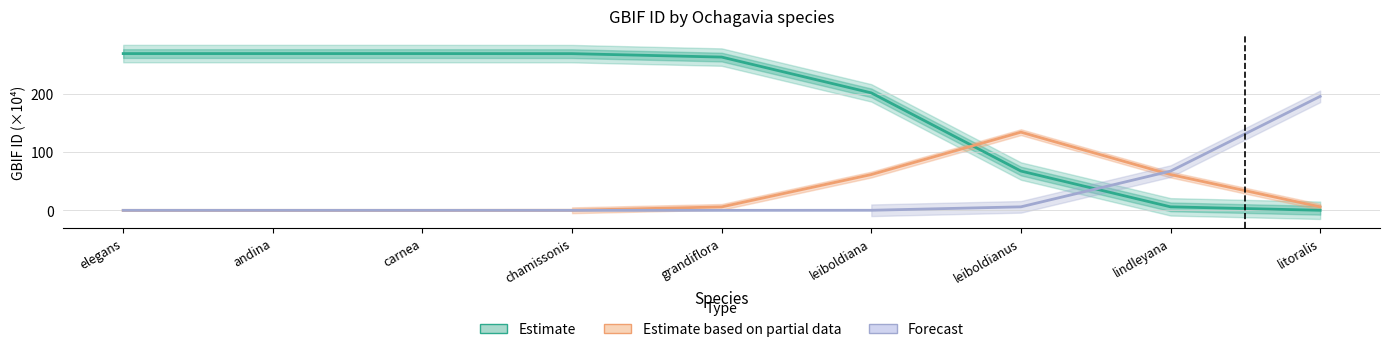

What is the difference between the Forecast values at andina and litoralis?

196.0